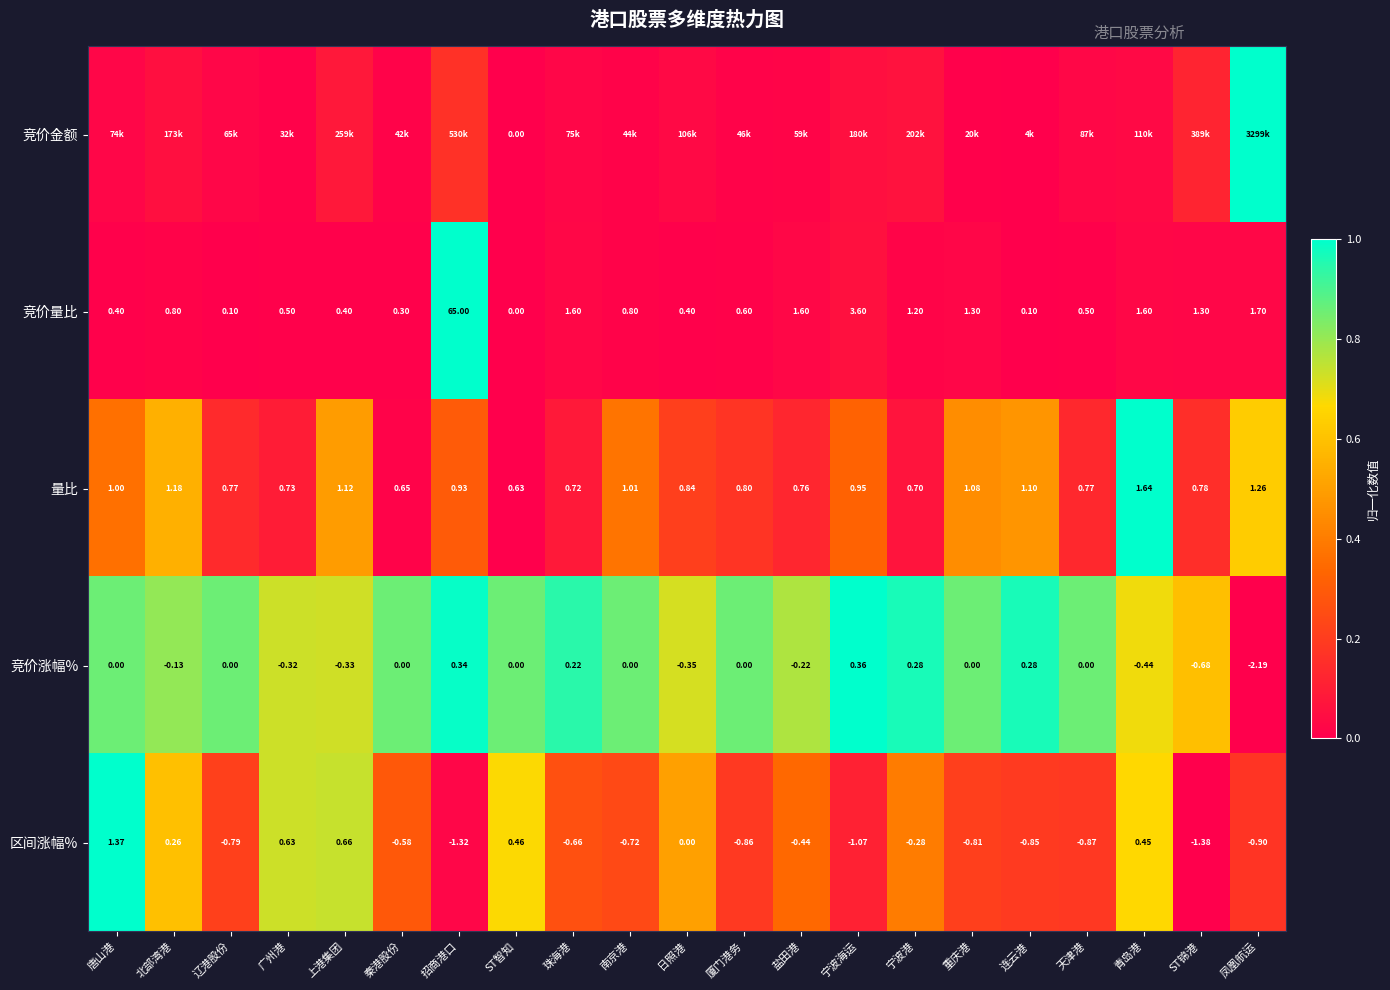

The 竞价量比 series shows 0.0 at 南京港. True or false?

False